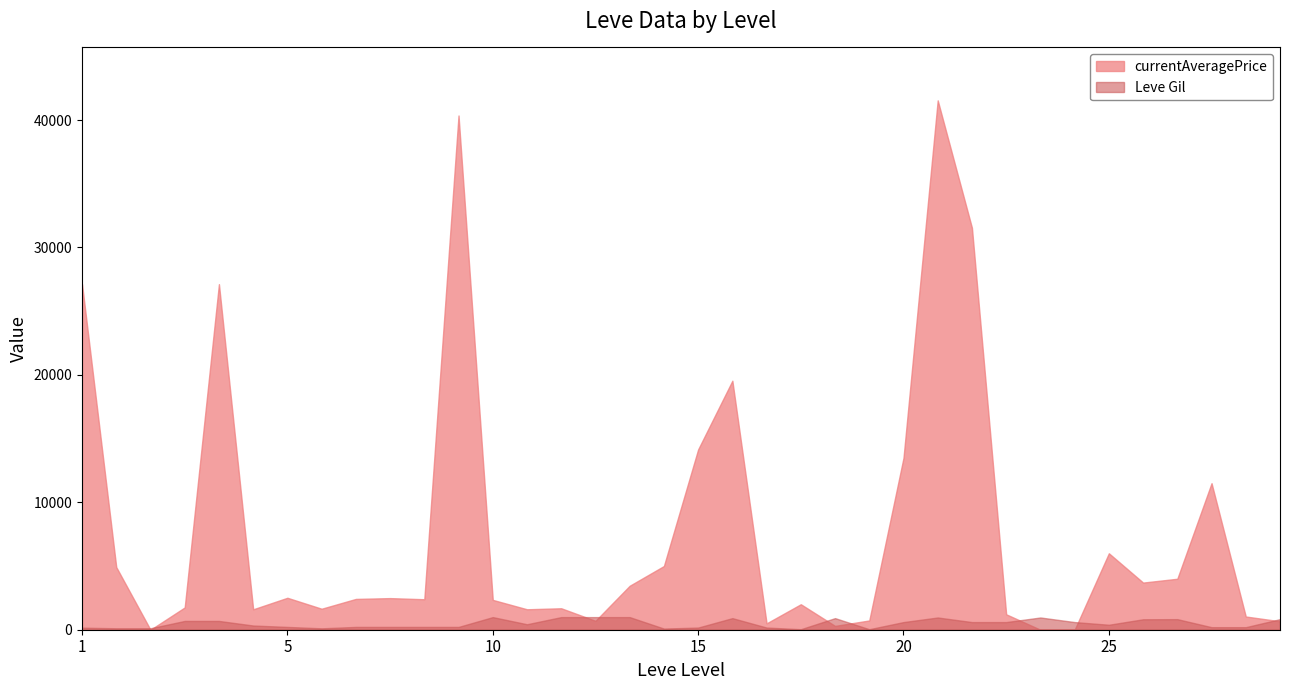

Does the chart have visible grid lines?

No